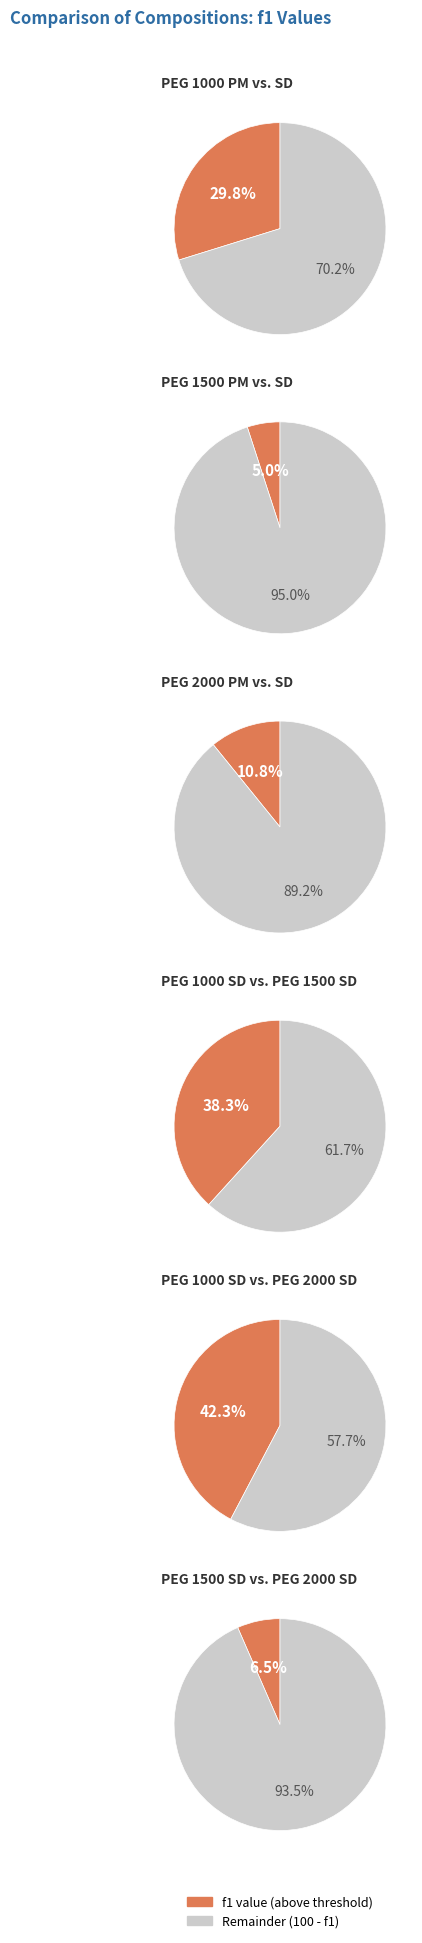

What is the ratio of the value at 5 to the value at 2?

0.6